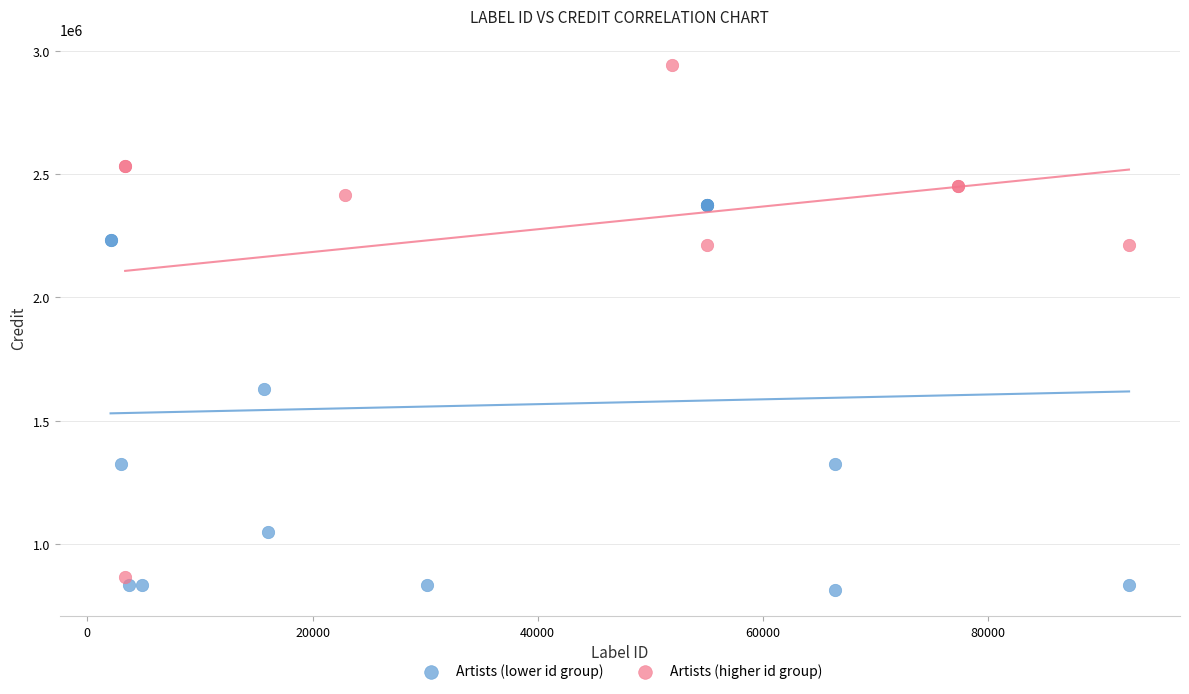

What are all the series names shown in the legend?

Artists (lower id group), Artists (higher id group)